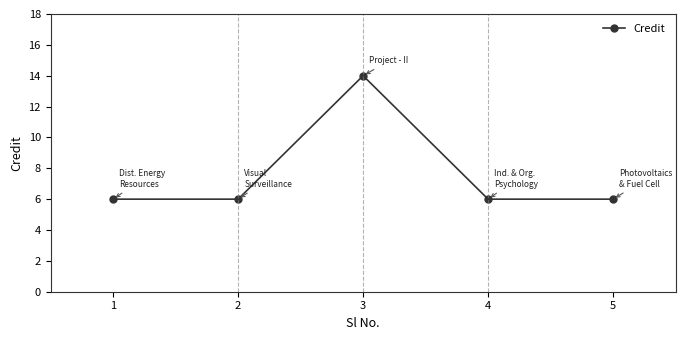

Count the values in the range 6 to 7.

4